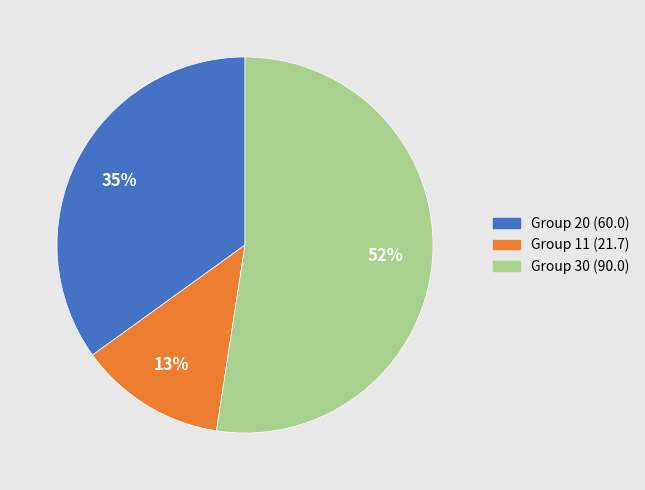

To the nearest percent, what is the average slice percentage?

33%